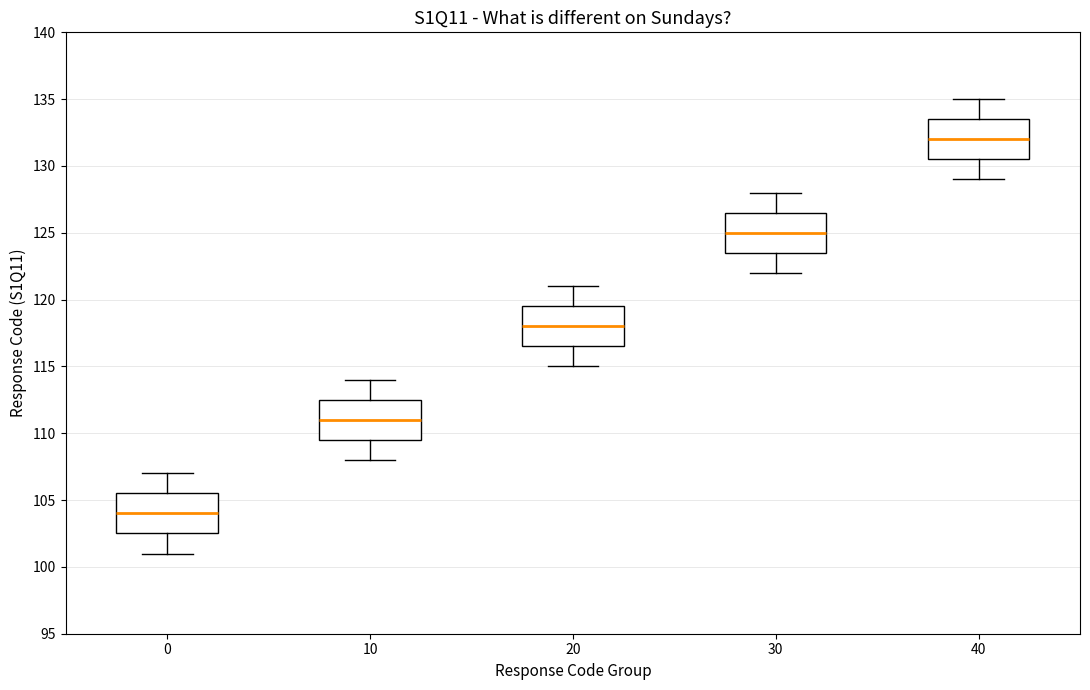

Where does the lower whisker of the box at x = 10 end on the y-axis? The values are not printed on the chart, so give them approximately, as read against the axis.

108.0